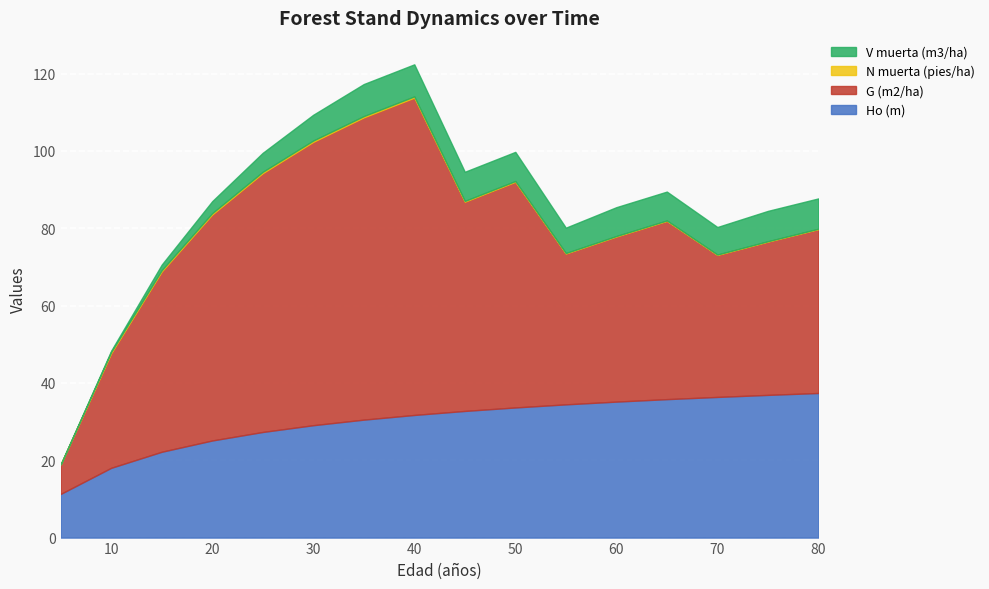

Where is the first local minimum for G (m2/ha)?

45